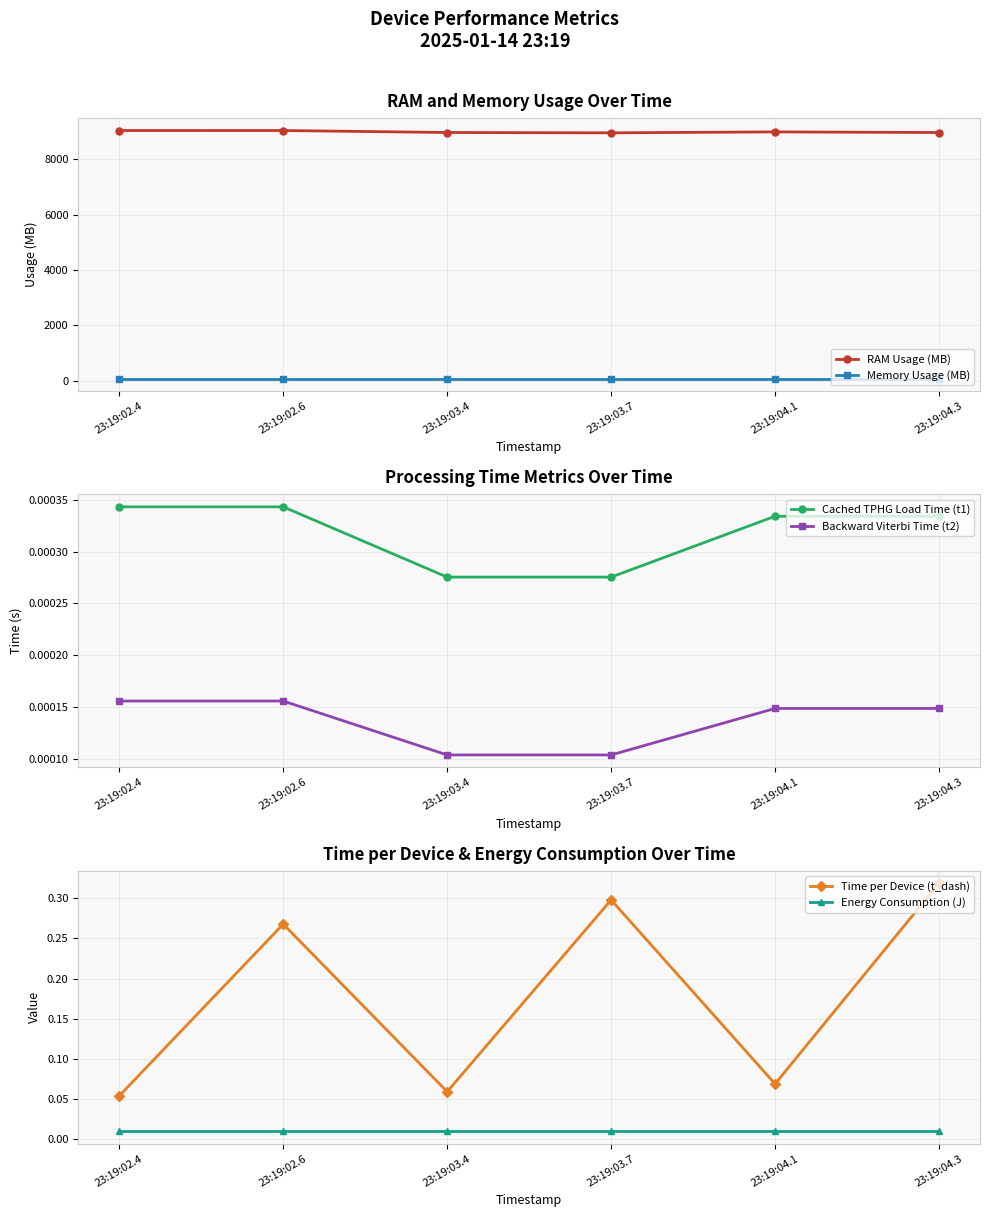

Rank the series at 23:19:03.7 from highest to lowest value.

RAM Usage (MB), Memory Usage (MB), Time per Device (t_dash), Energy Consumption (J), Cached TPHG Load Time (t1), Backward Viterbi Time (t2)